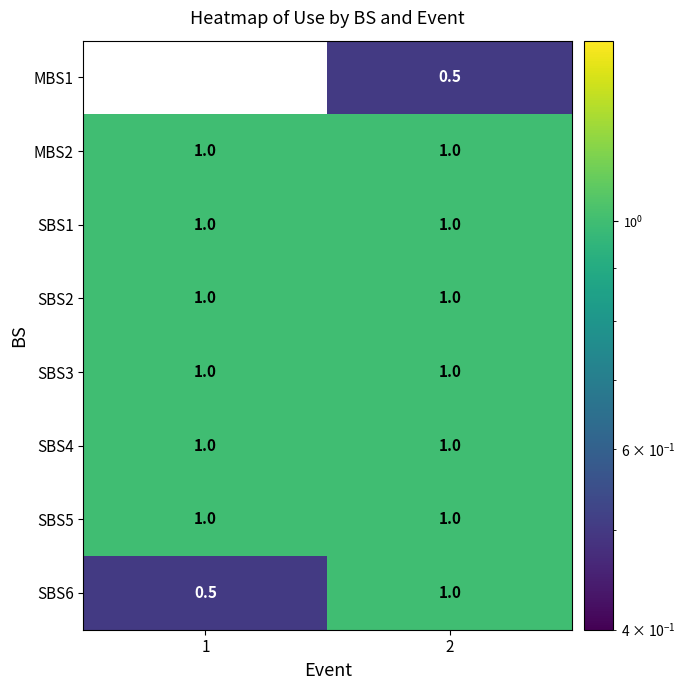

What is the maximum value shown in the chart?

1.0